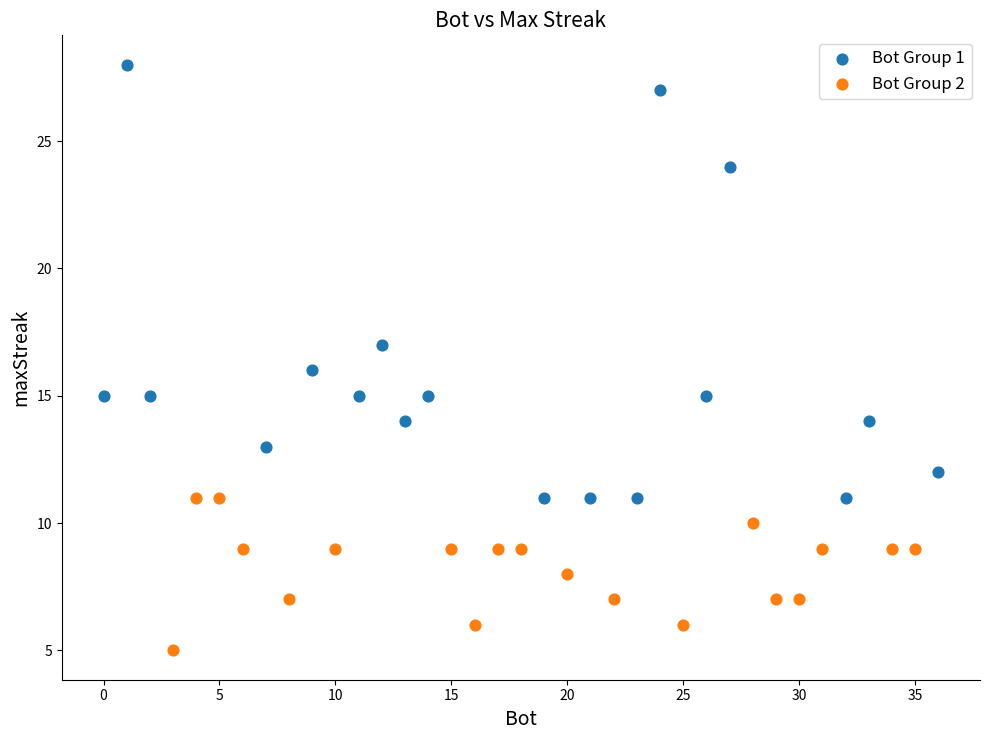

Which series reaches the minimum Y coordinate?

Bot Group 2